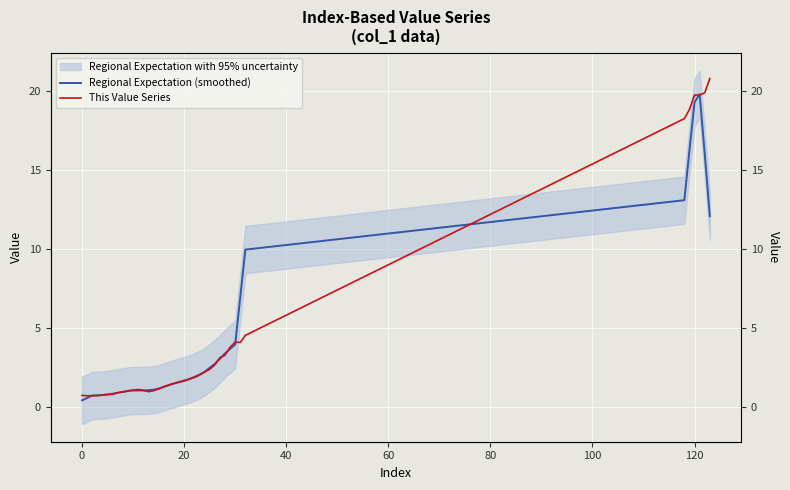

At how many categories does at least one series exceed 1?

30